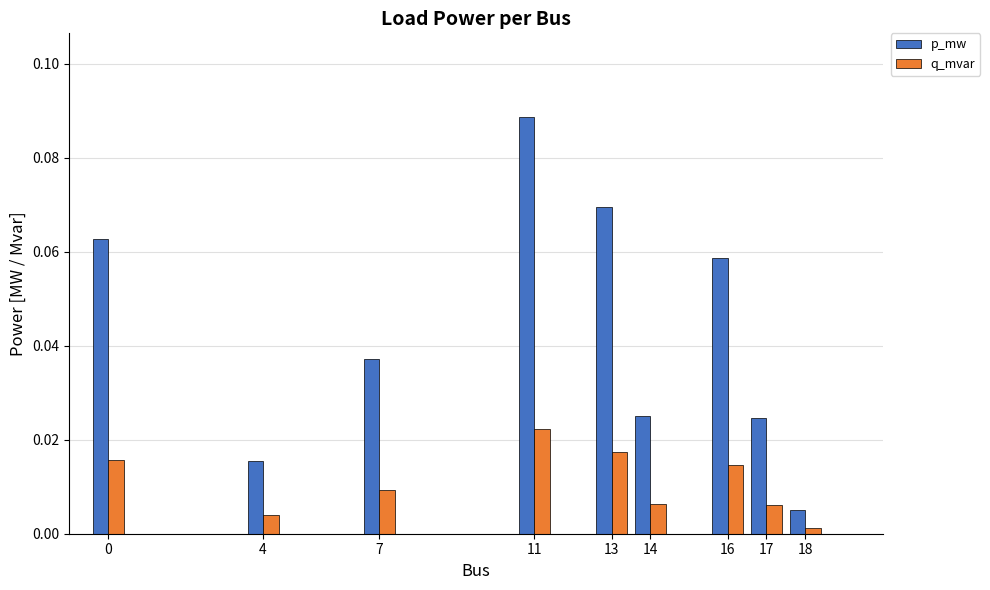

Rank the series by their maximum value, from lowest to highest.

q_mvar, p_mw